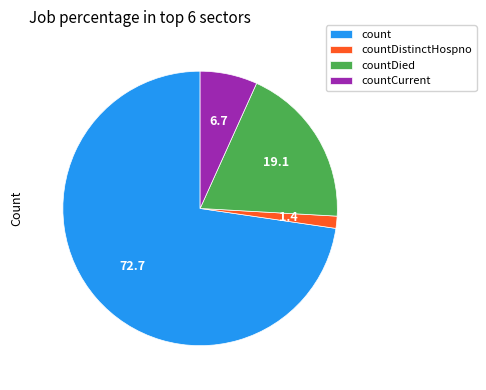

Do countCurrent and countDied together represent more than half of the pie?

No